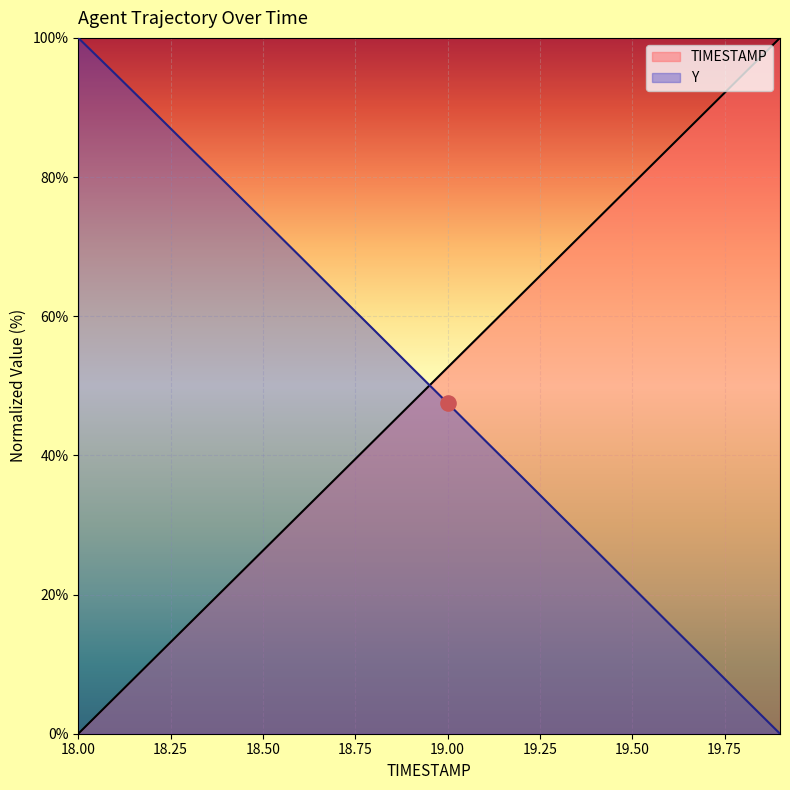

Is the value of TIMESTAMP at 19.3 greater than the value of Y at 18.3?

No